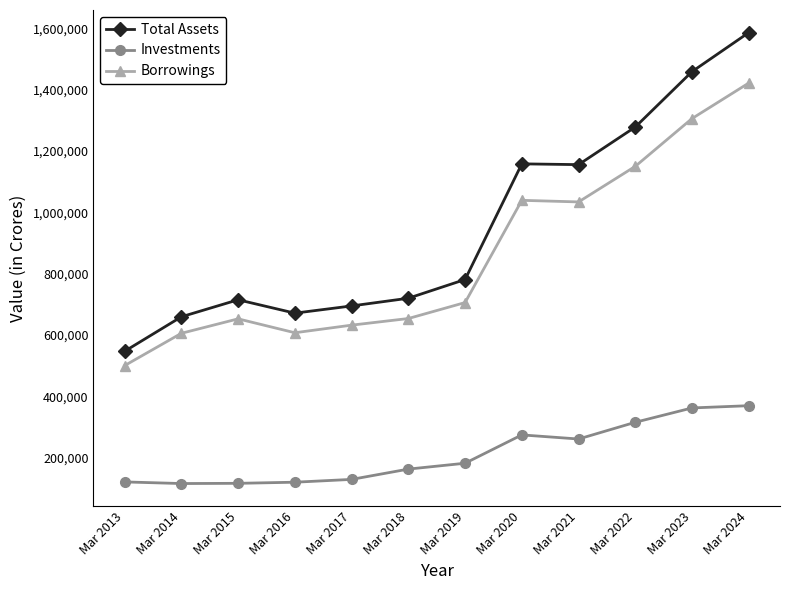

Read the Borrowings value at Mar 2015, to the nearest 50.

652800